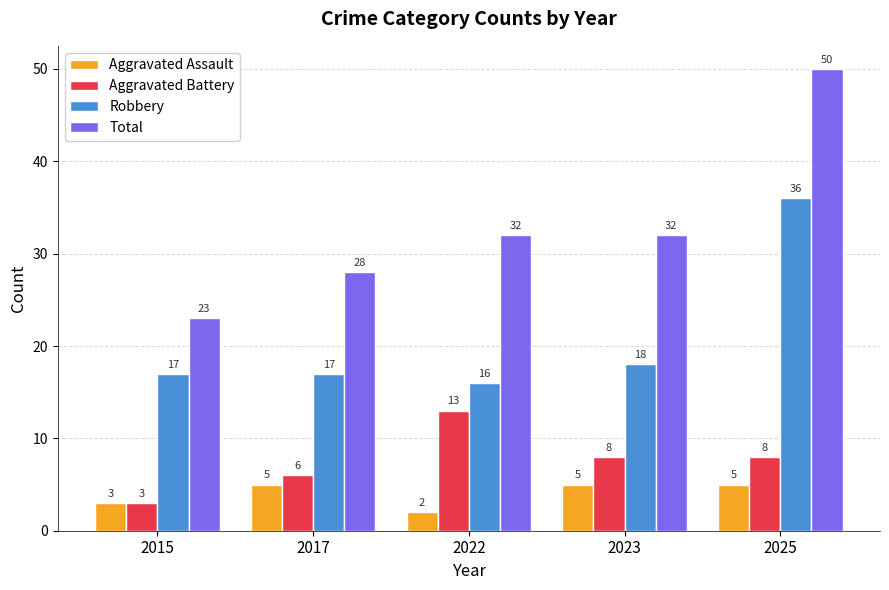

Are the bars horizontal?

No